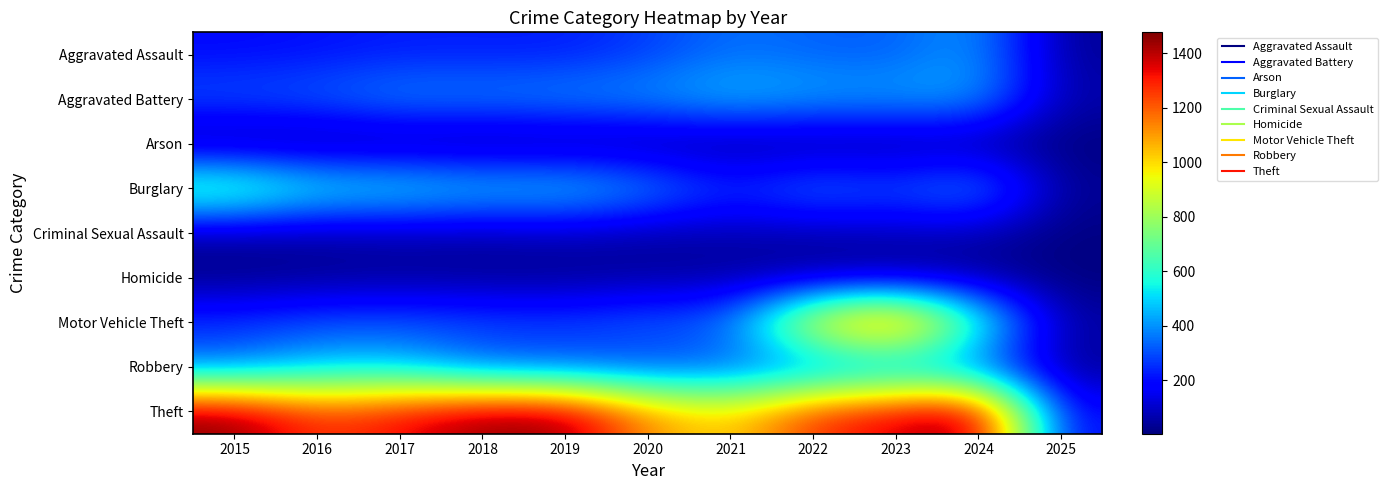

List the series in order of their peak value, highest first.

Theft, Motor Vehicle Theft, Burglary, Aggravated Battery, Robbery, Aggravated Assault, Criminal Sexual Assault, Homicide, Arson